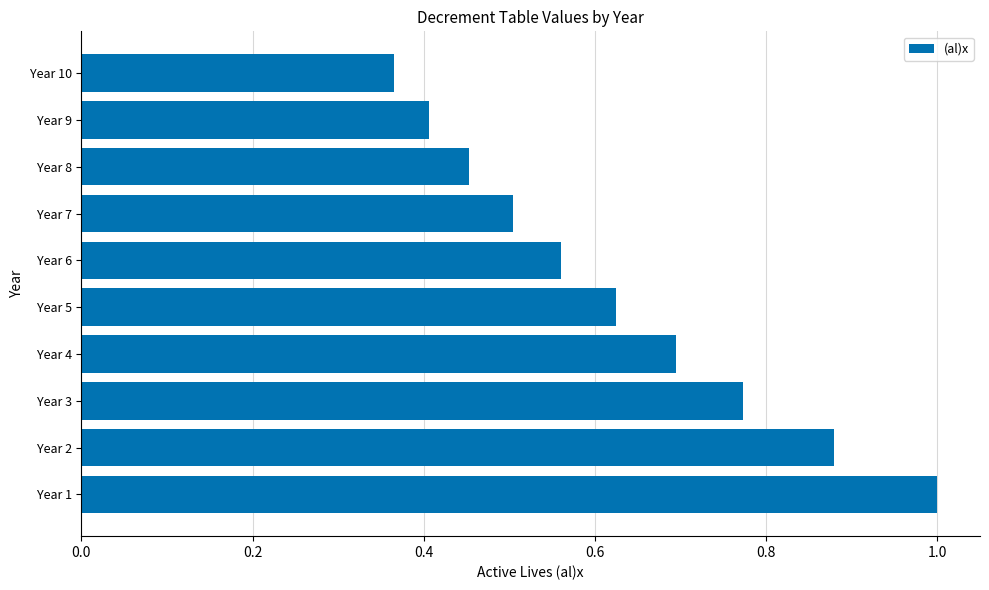

What is the sum of the values at Year 2 and Year 5?

1.5